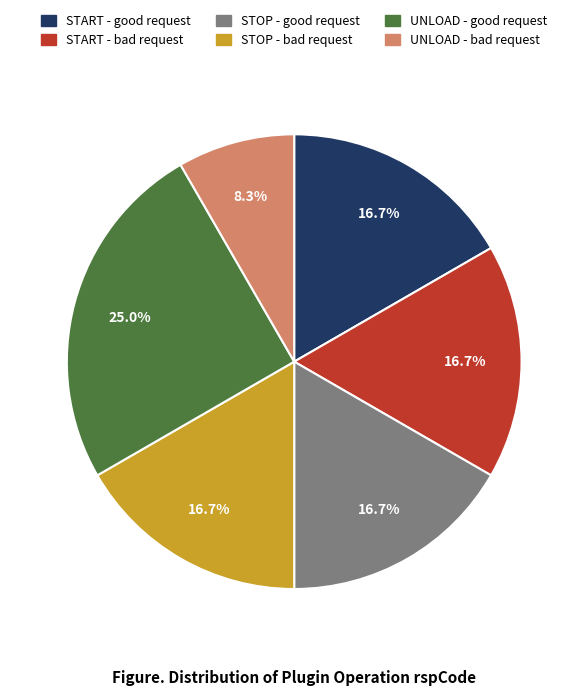

What is the ratio of the value at STOP - good request to the value at UNLOAD - bad request?

2.0